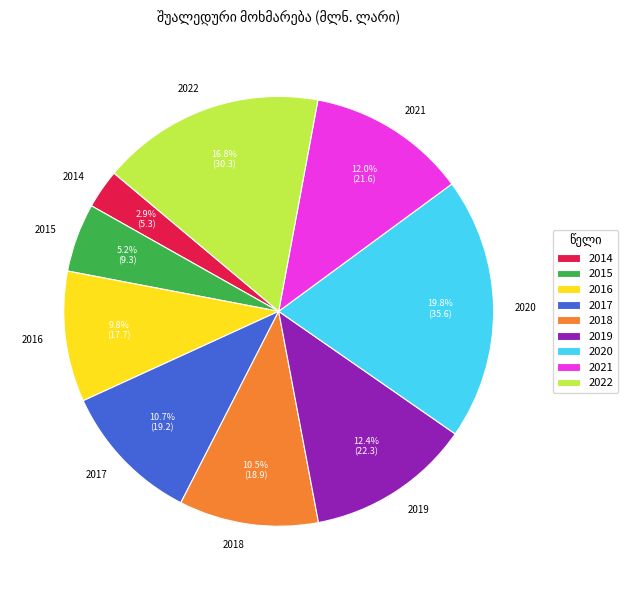

Does any single category account for the majority?

No